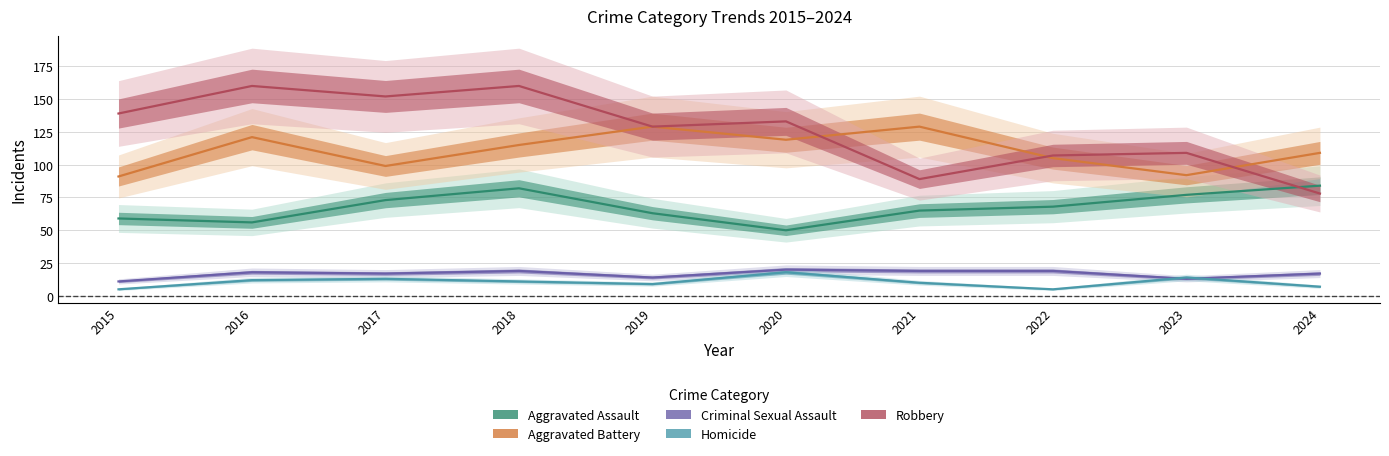

In Homicide, how many points are lower than both neighbors (excluding endpoints)?

2